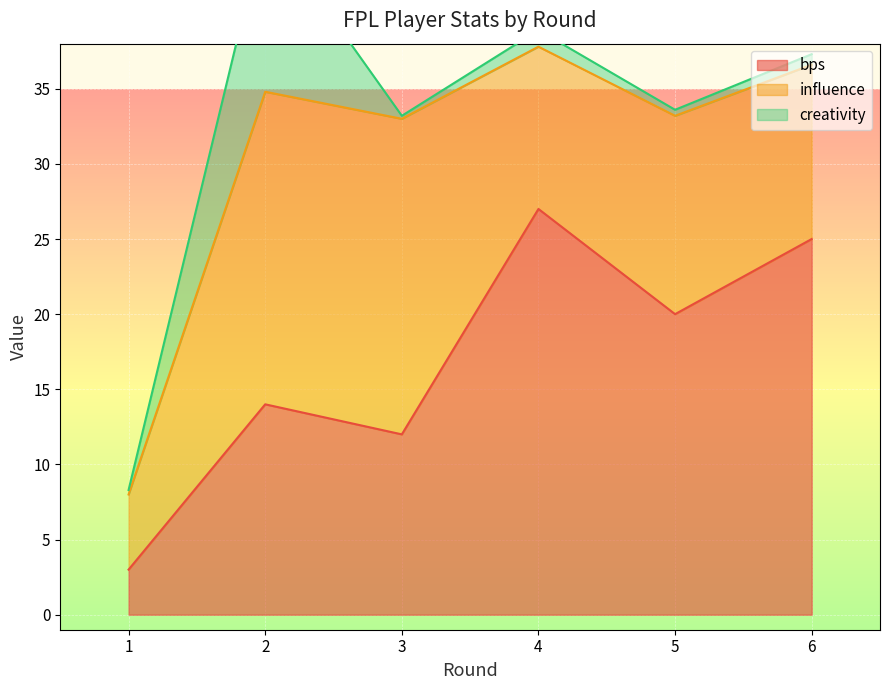

True or false: creativity and influence cross at least once.

False